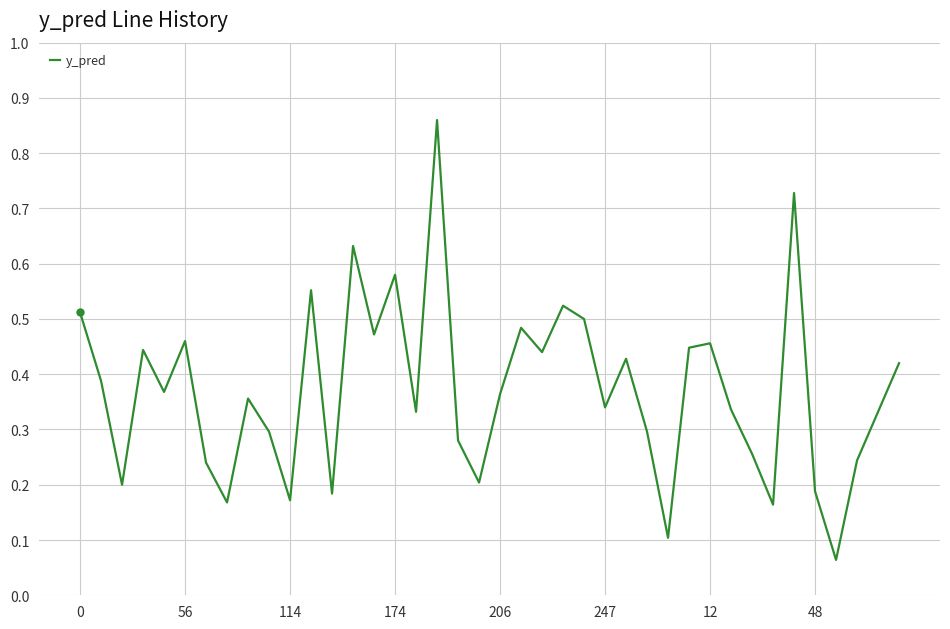

What is the difference between the maximum and minimum values?

0.8